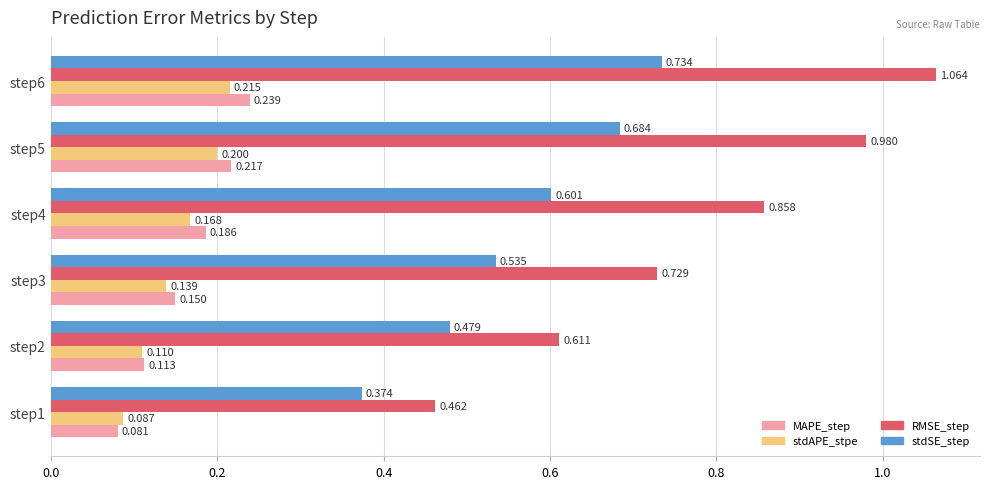

Rank the series by their maximum value, from lowest to highest.

stdAPE_stpe, MAPE_step, stdSE_step, RMSE_step